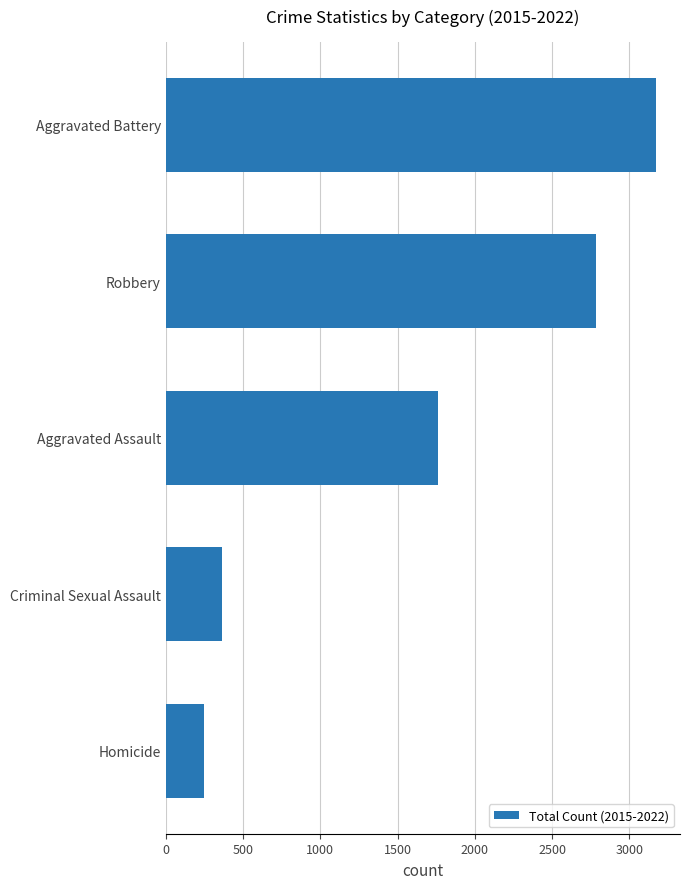

Reading bottom to top, list all the values displayed in this chart.

Homicide=248	Criminal Sexual Assault=366	Aggravated Assault=1761	Robbery=2781	Aggravated Battery=3169